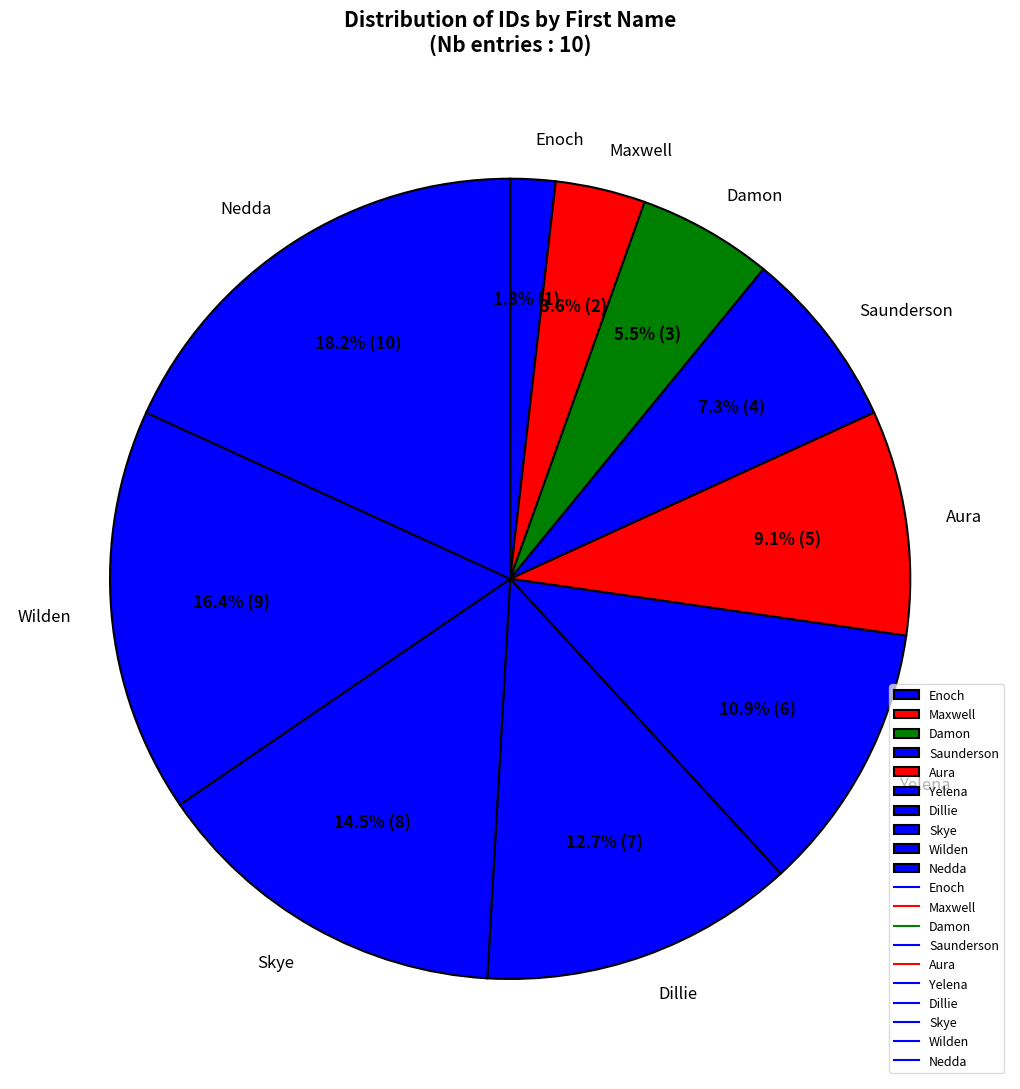

To the nearest percent, what portion does Aura represent?

9%